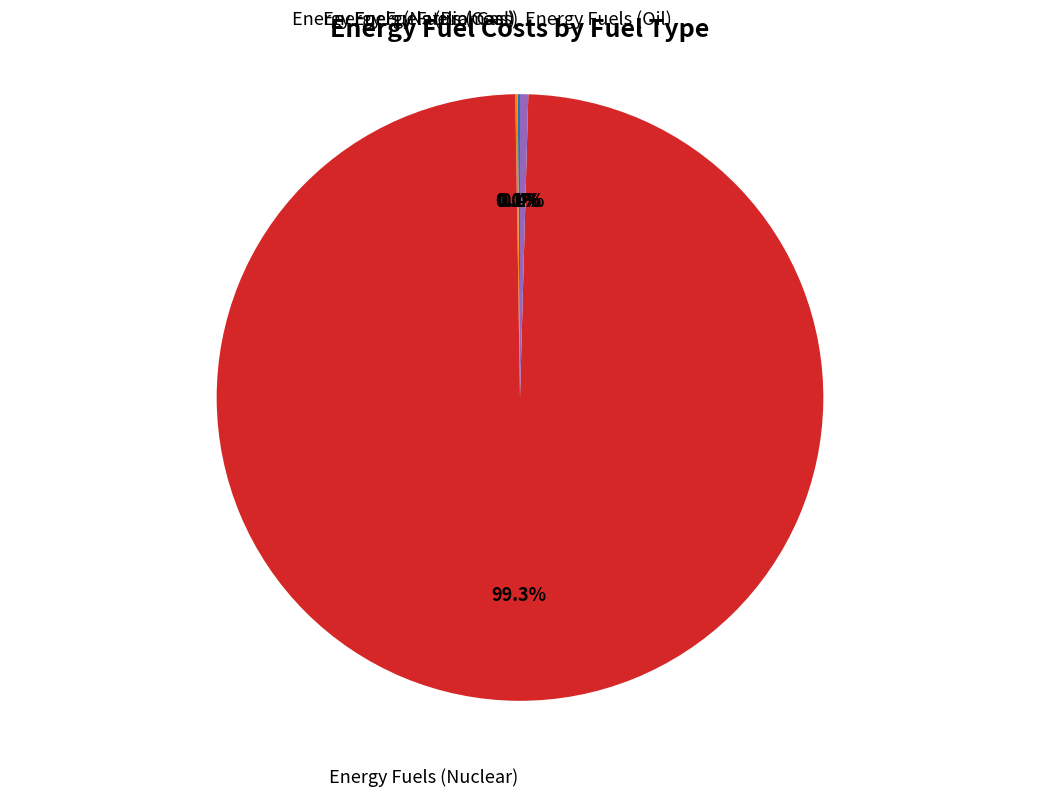

Which has a higher value, Energy Fuels (Nuclear) or Energy Fuels (Oil)?

Energy Fuels (Nuclear)